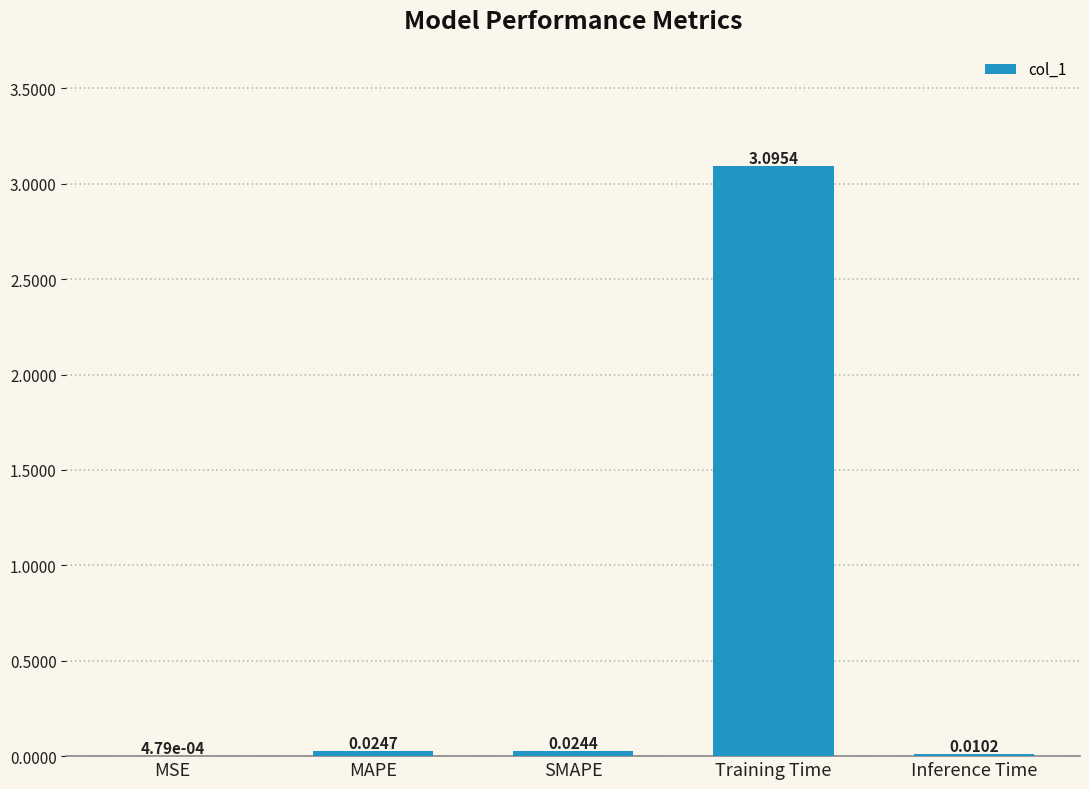

What is the sum of the values at Training Time and MSE?

3.1